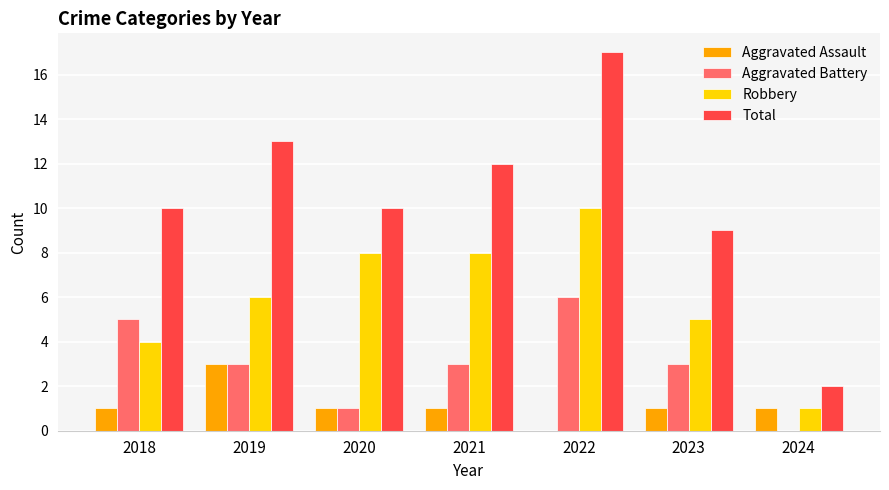

Reading left to right, list all the values displayed in this chart.

Aggravated Assault: 1	3	1	1	0	1	1
Aggravated Battery: 5	3	1	3	6	3	0
Robbery: 4	6	8	8	10	5	1
Total: 10	13	10	12	17	9	2